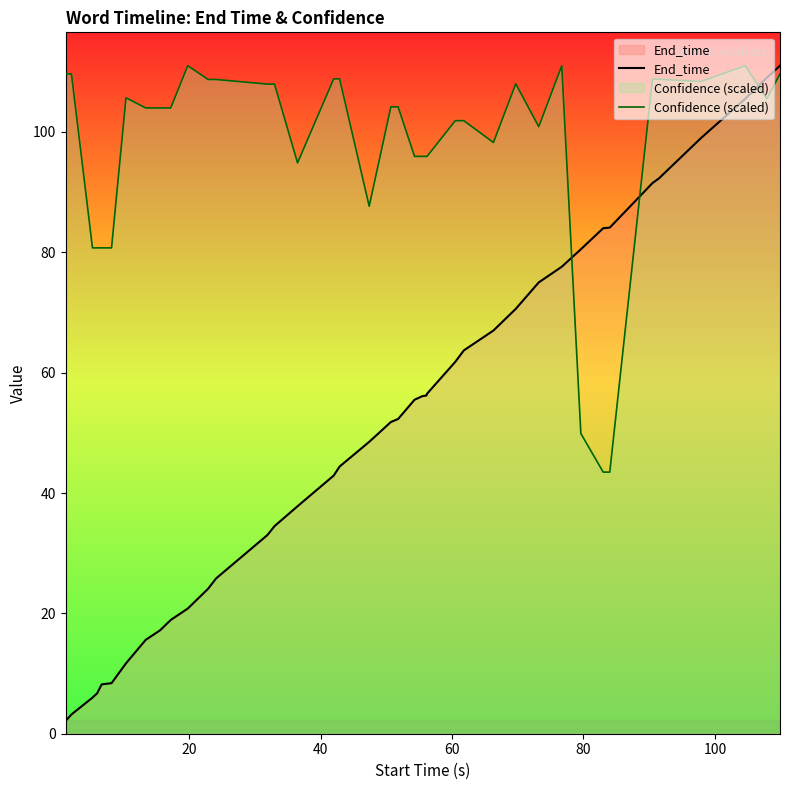

What are all the series names shown in the legend?

End_time, Confidence (scaled)